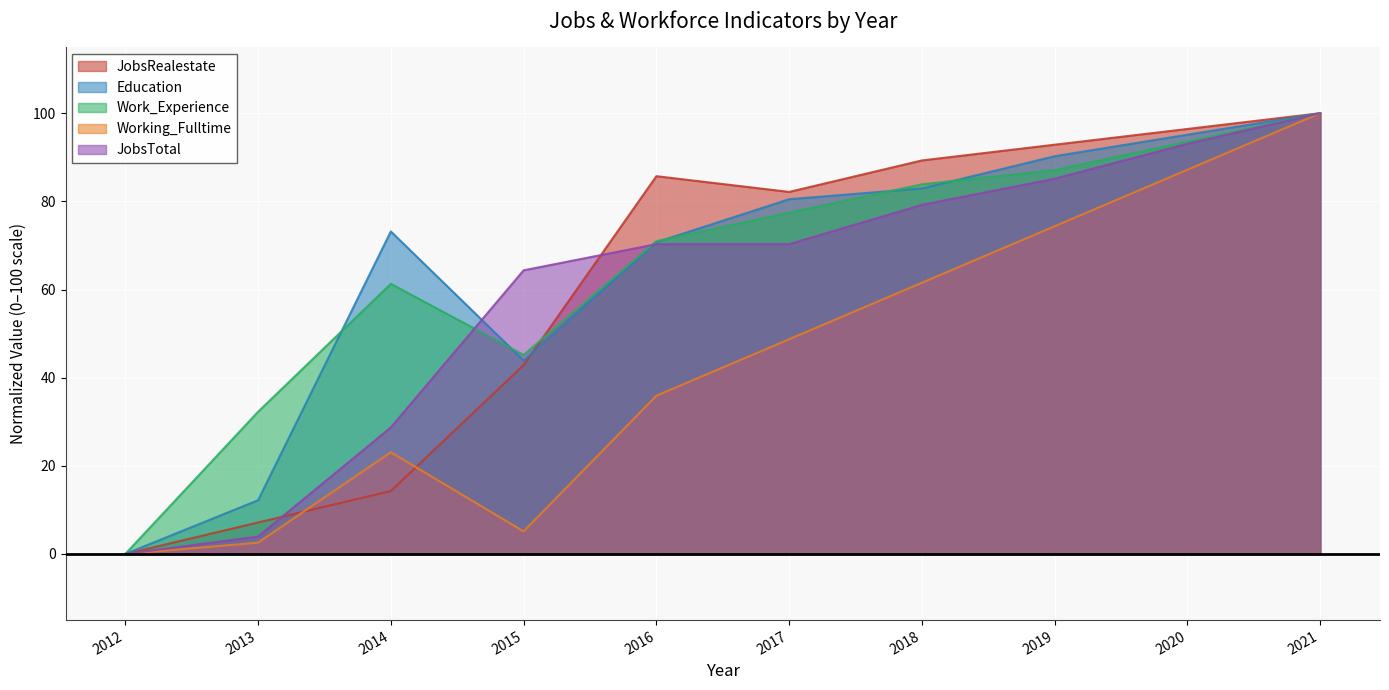

What is the difference between the maximum and minimum values in the JobsTotal series?

100.0